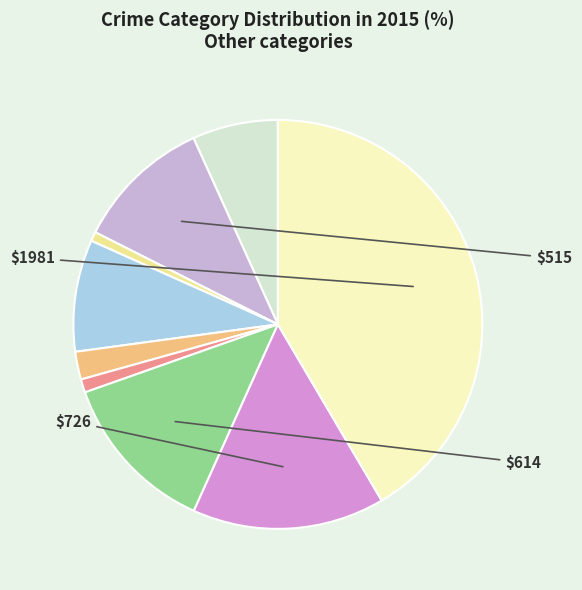

Which category has the biggest portion of the pie?

Theft